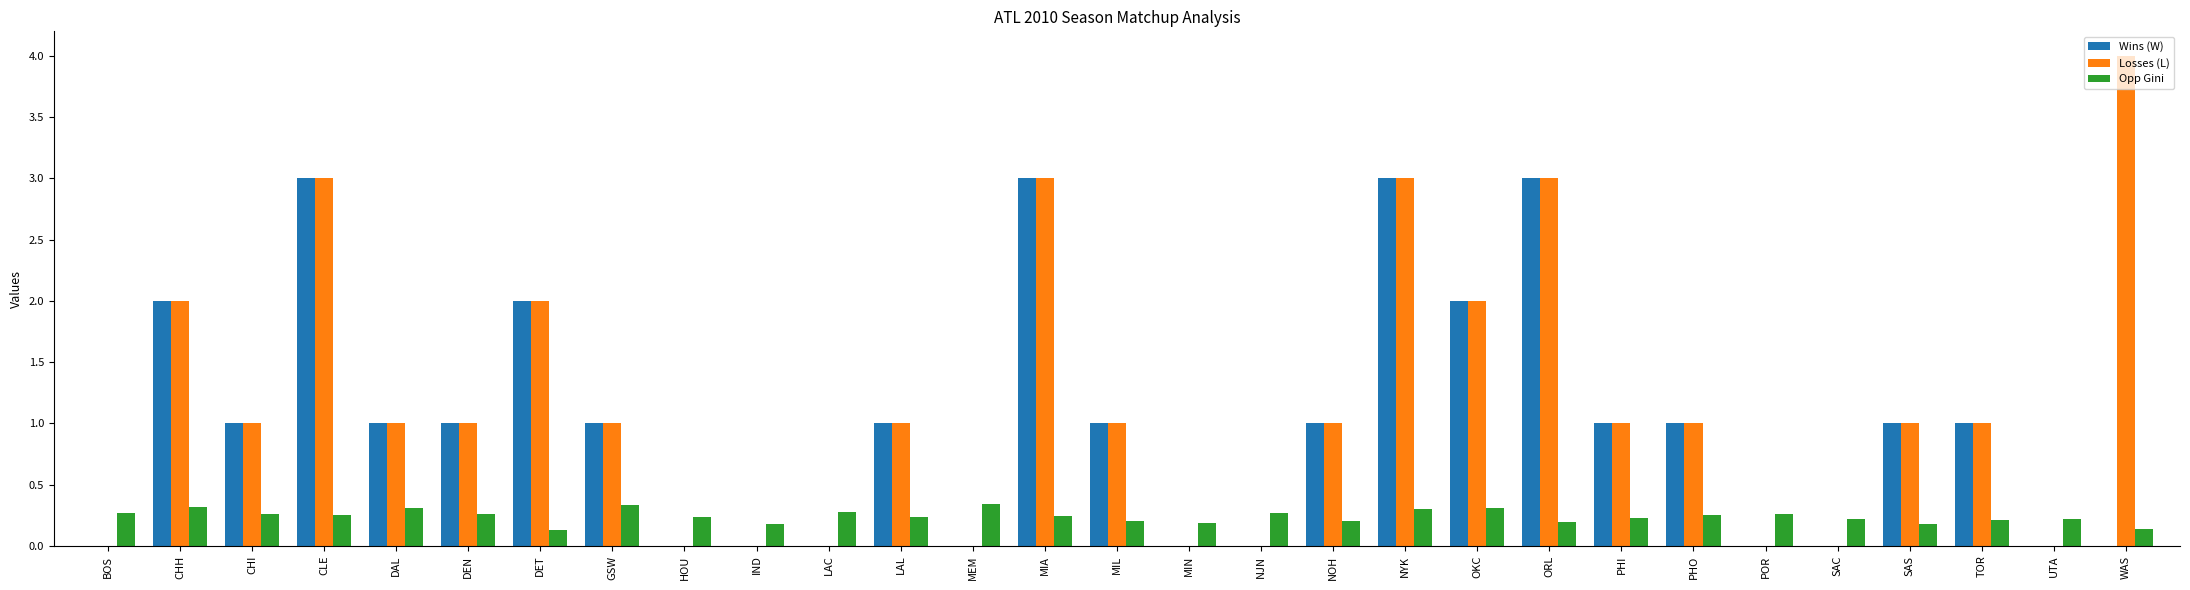

Which series has the largest total across all categories?

Losses (L)